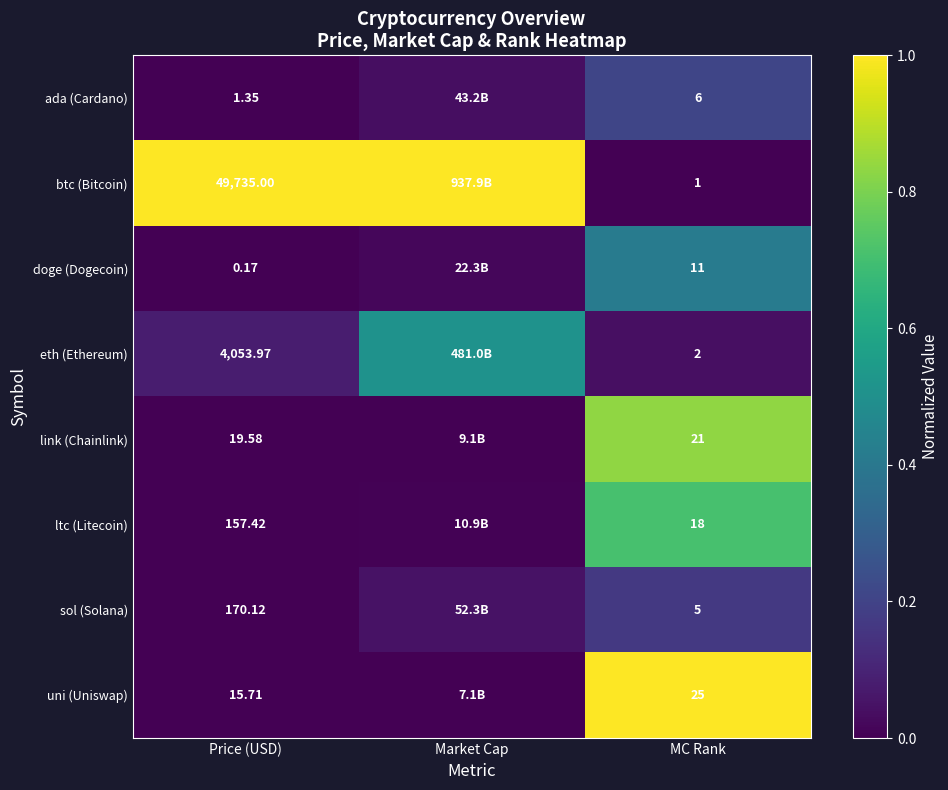

Rank the series at Price (USD) from highest to lowest value.

btc (Bitcoin), eth (Ethereum), sol (Solana), ltc (Litecoin), link (Chainlink), uni (Uniswap), ada (Cardano), doge (Dogecoin)